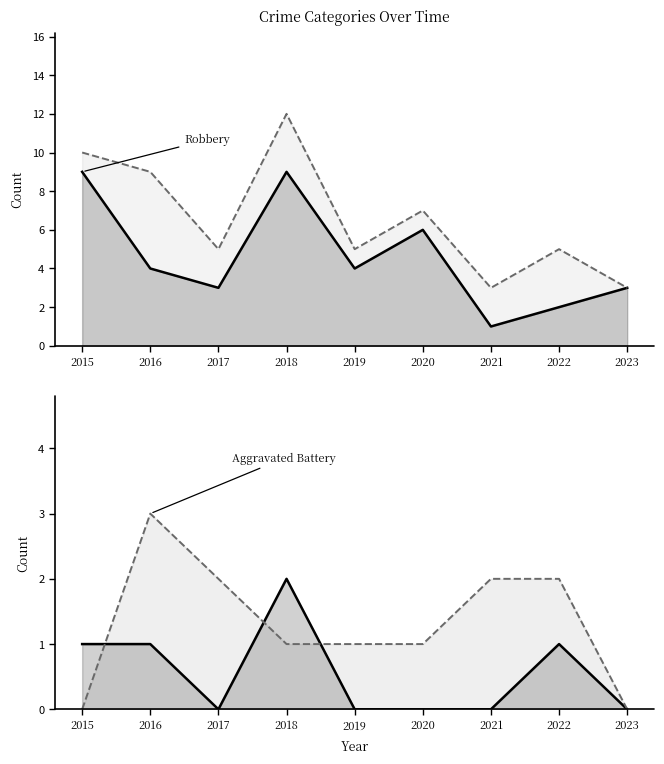

In Robbery, how many points are higher than both neighbors (excluding endpoints)?

2